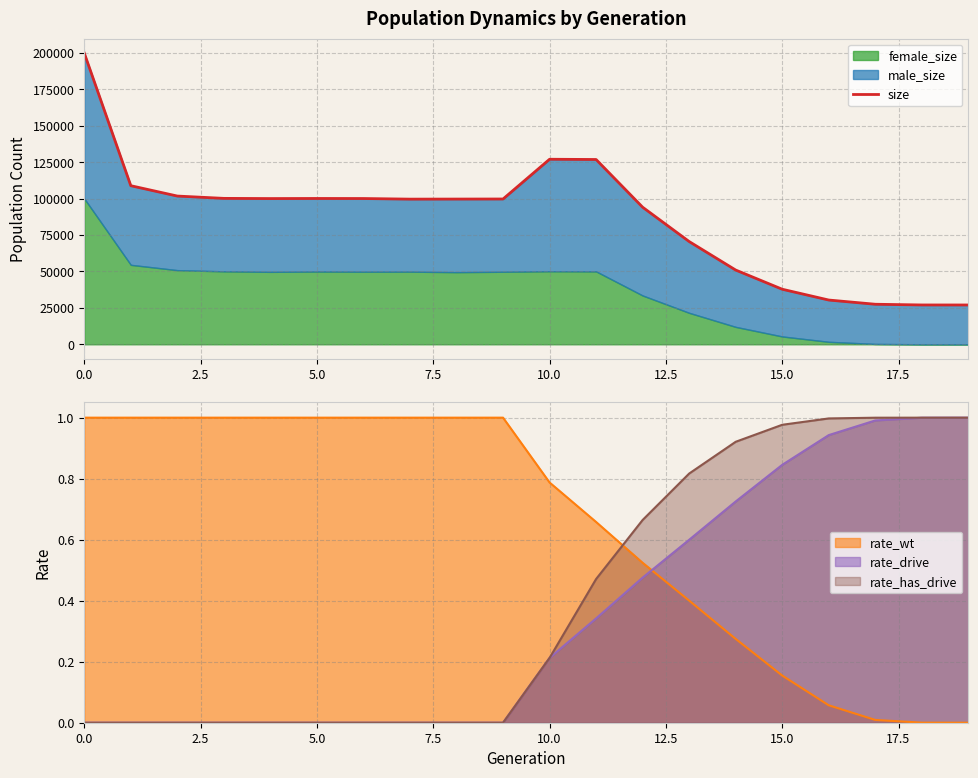

After their last crossing, which series has the higher values: rate_wt or rate_drive?

rate_drive